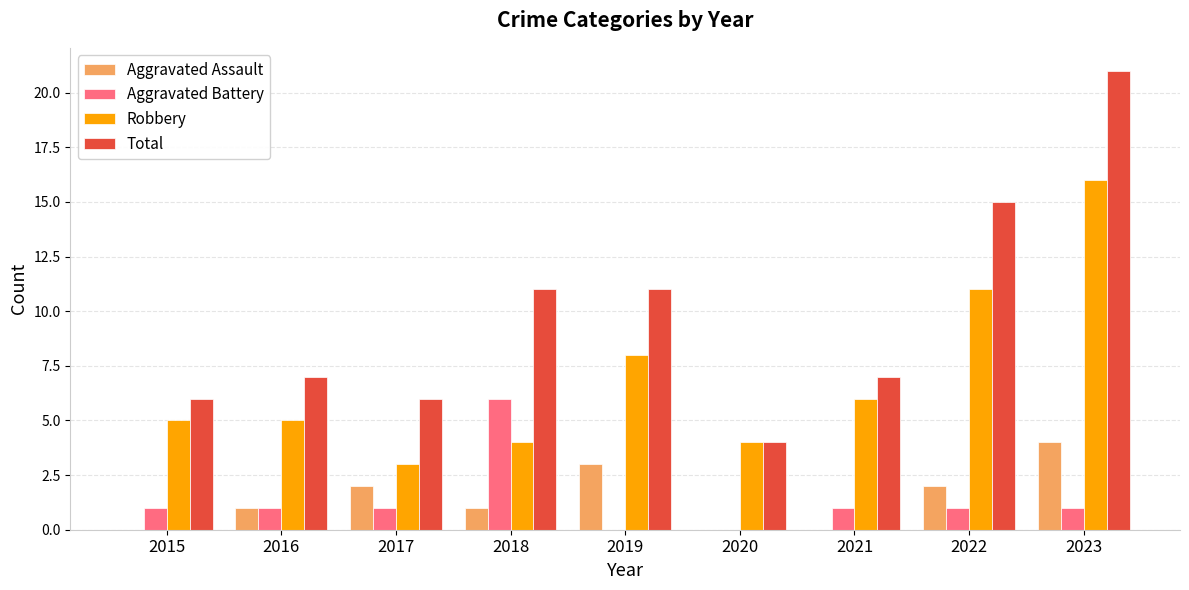

What is the total value across all series at 2020?

8